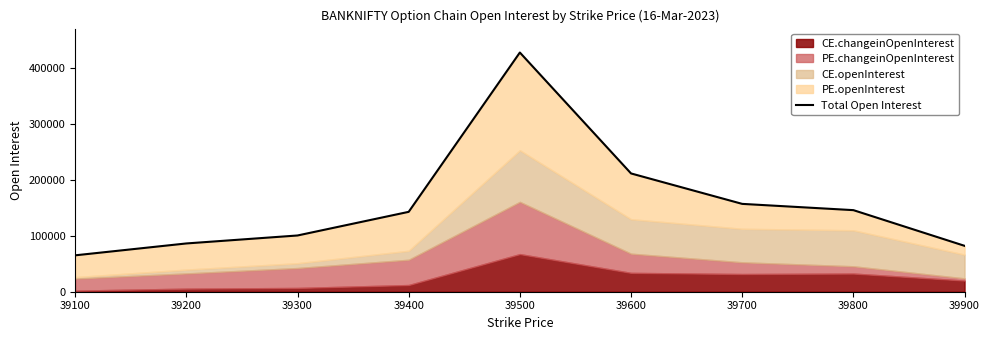

The chart shows a value of 100448 at 39300. True or false?

True